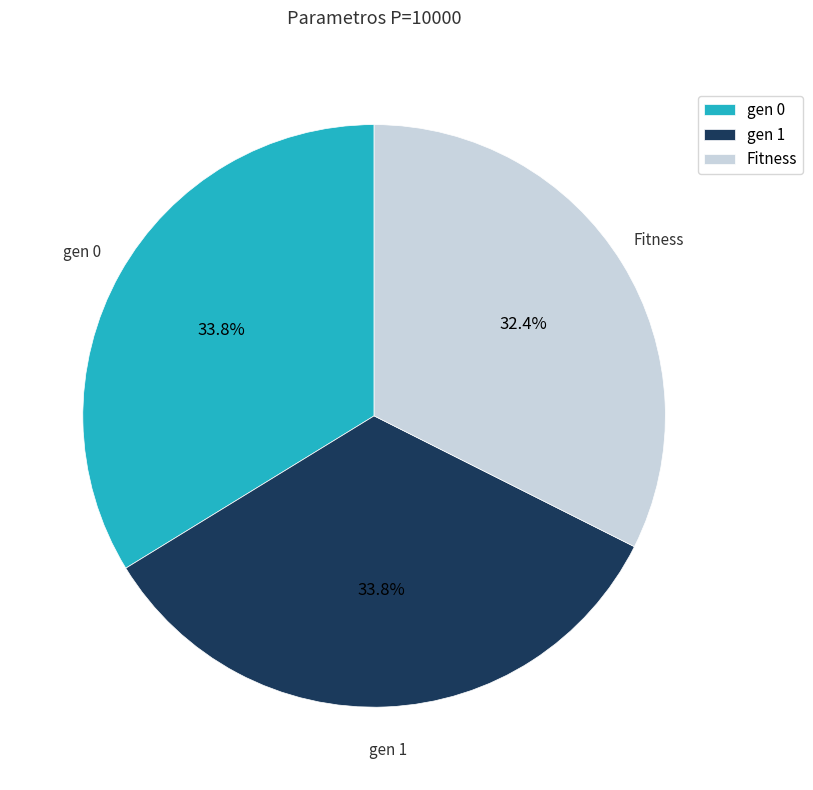

Which has a higher value, gen 0 or Fitness?

gen 0